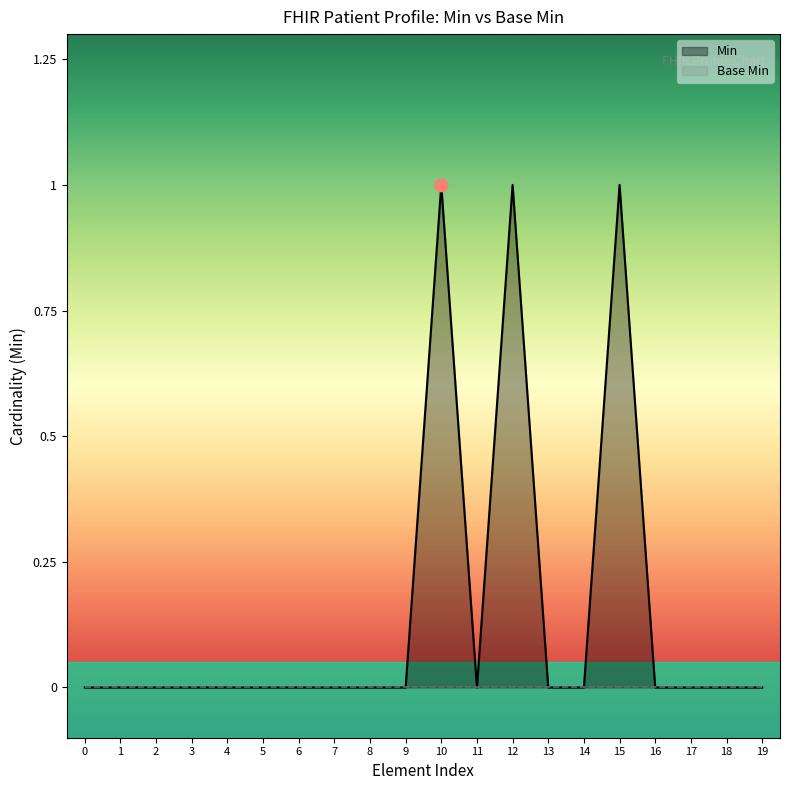

Is it true that Min equals 0 at 0?

True